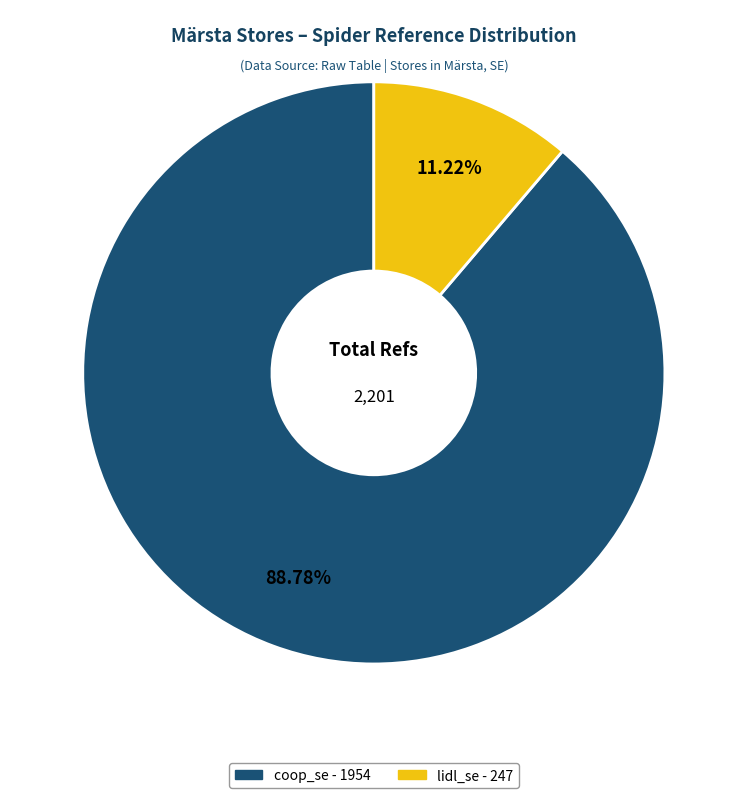

To the nearest percent, what is the difference between the largest and smallest slice percentages?

78%